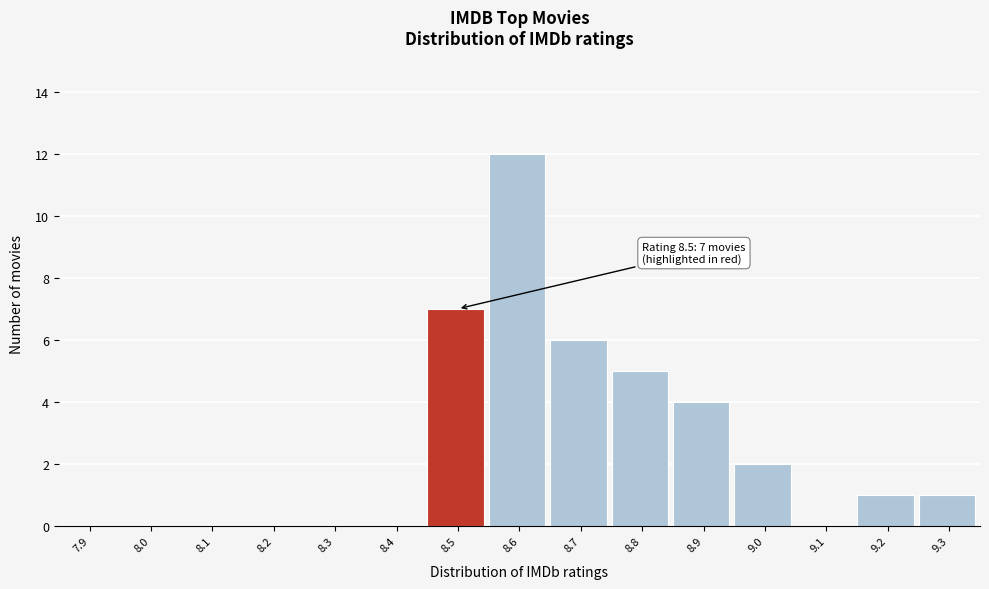

Reading left to right, list all the values displayed in this chart.

7.9=0	8.0=0	8.1=0	8.2=0	8.3=0	8.4=0	8.5=7	8.6=12	8.7=6	8.8=5	8.9=4	9.0=2	9.1=0	9.2=1	9.3=1